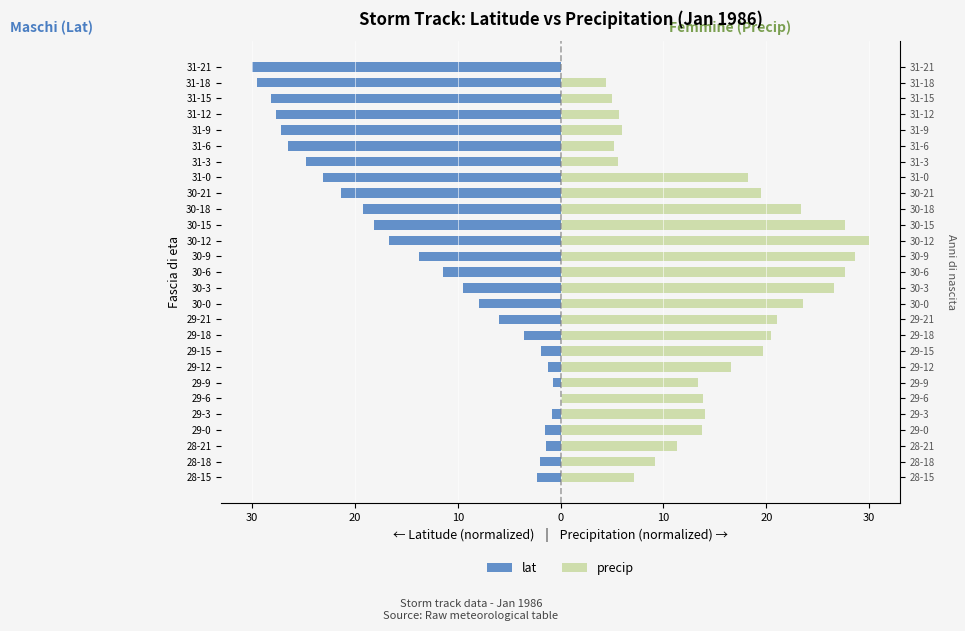

Which series has the largest total across all categories?

precip